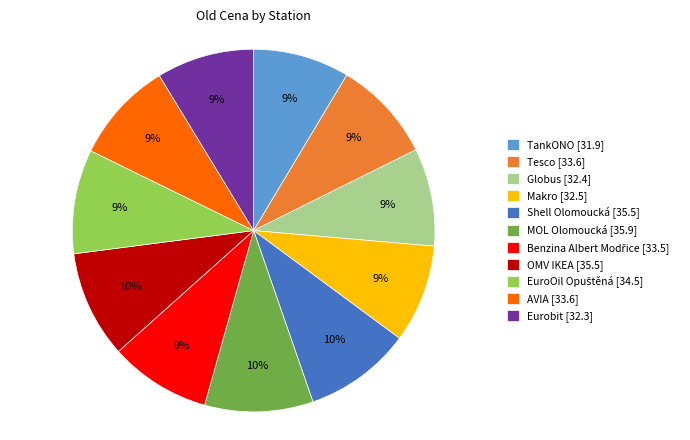

How many slices are in this pie chart?

11